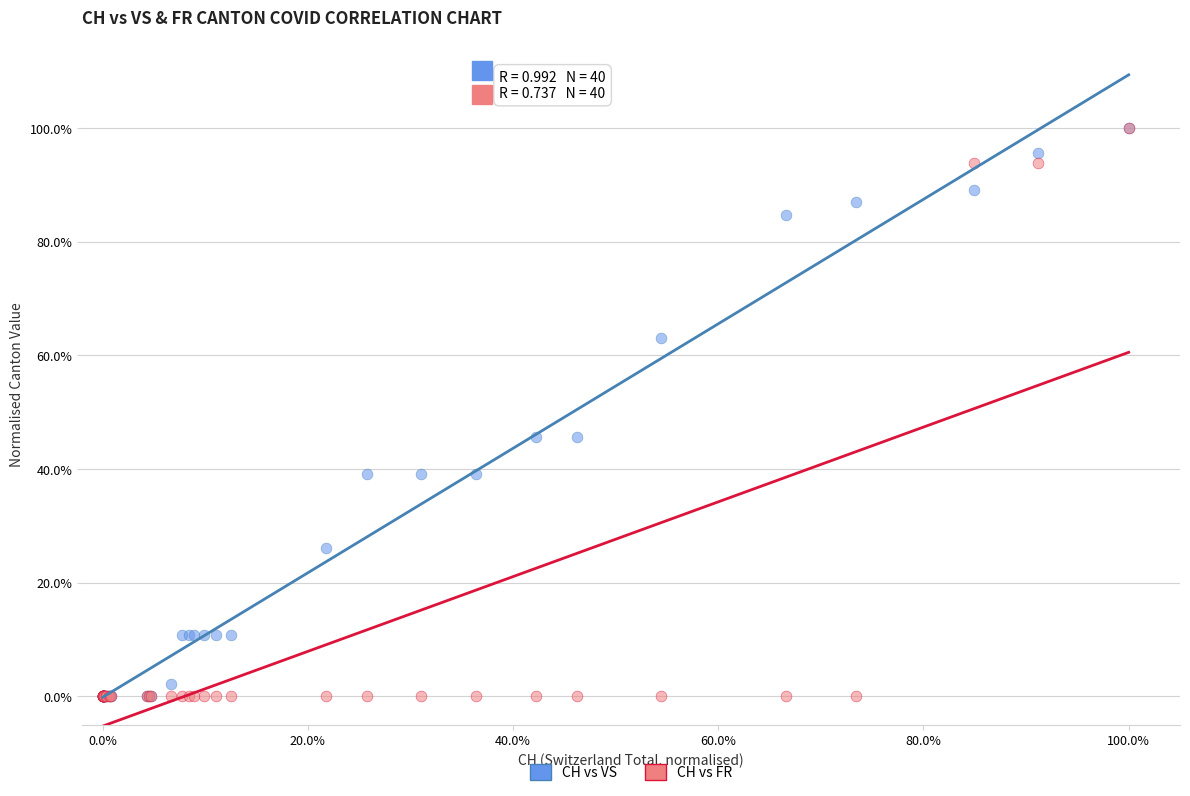

What are all the series names shown in the legend?

CH vs VS, CH vs FR